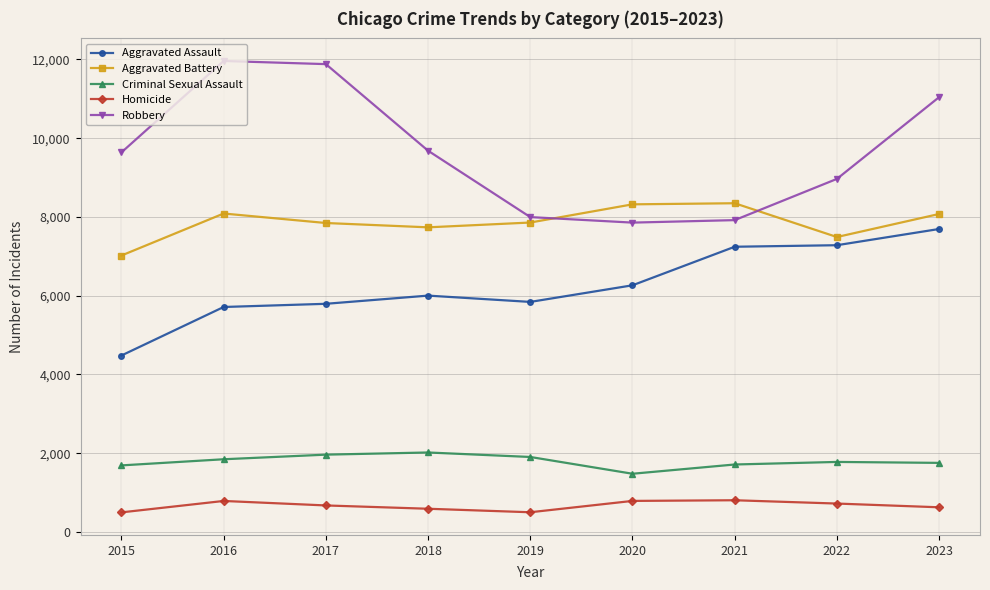

The Aggravated Battery series shows 7735 at 2018. True or false?

True